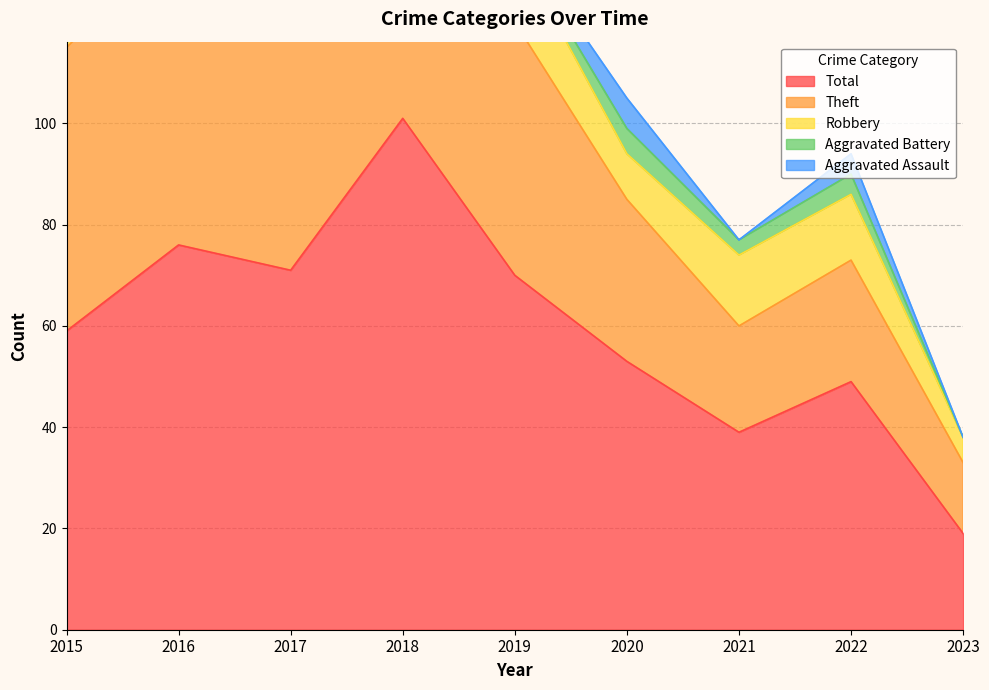

True or false: Robbery and Aggravated Battery intersect in this chart.

False